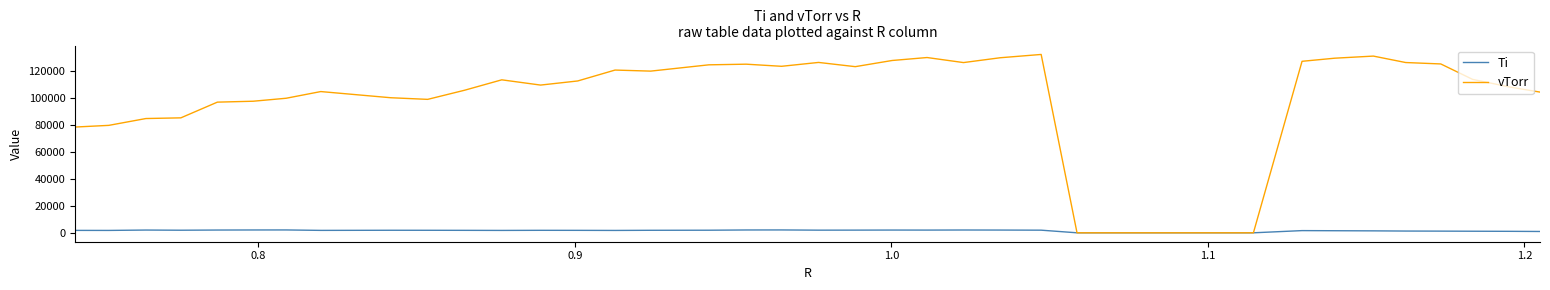

What is the maximum value shown in the chart?

132634.2